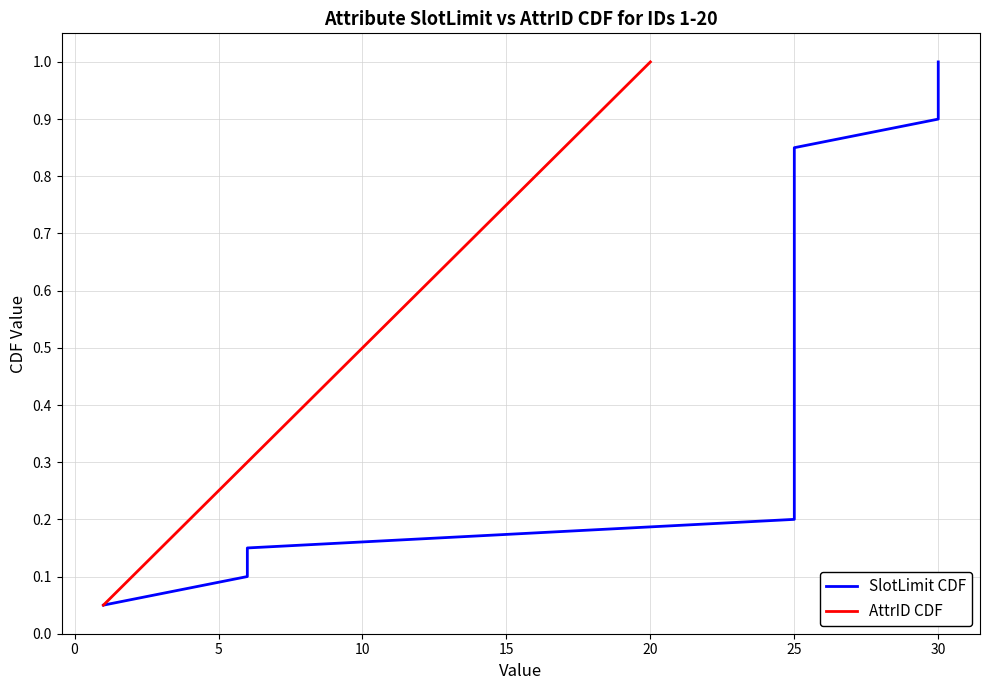

True or false: AttrID CDF and SlotLimit CDF intersect in this chart.

False